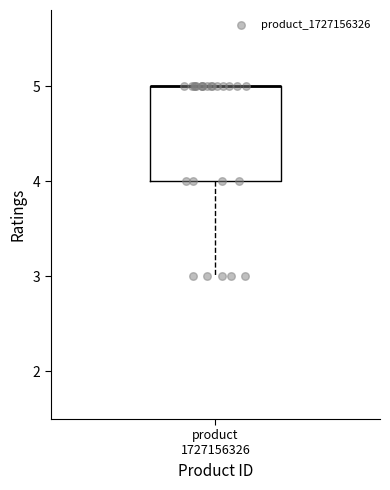

Read this box plot against the y-axis: the position of the median line, the range covered by the box, and the ends of both whiskers. The values are not printed on the chart, so give them approximately, as read against the axis.

median 5 (drawn on the box's upper edge), box 4 to 5, whiskers 3 to 5